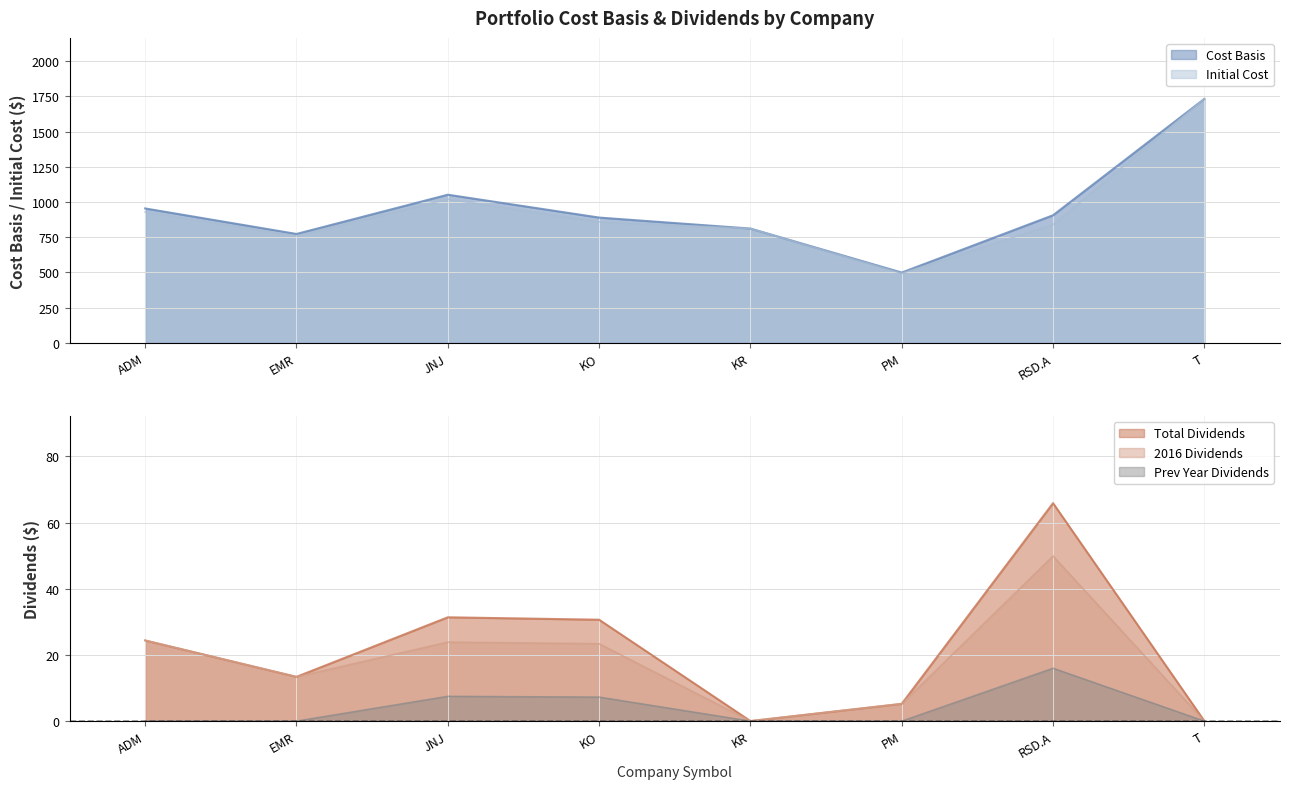

How many interior local valleys does the Total Dividends series have?

2